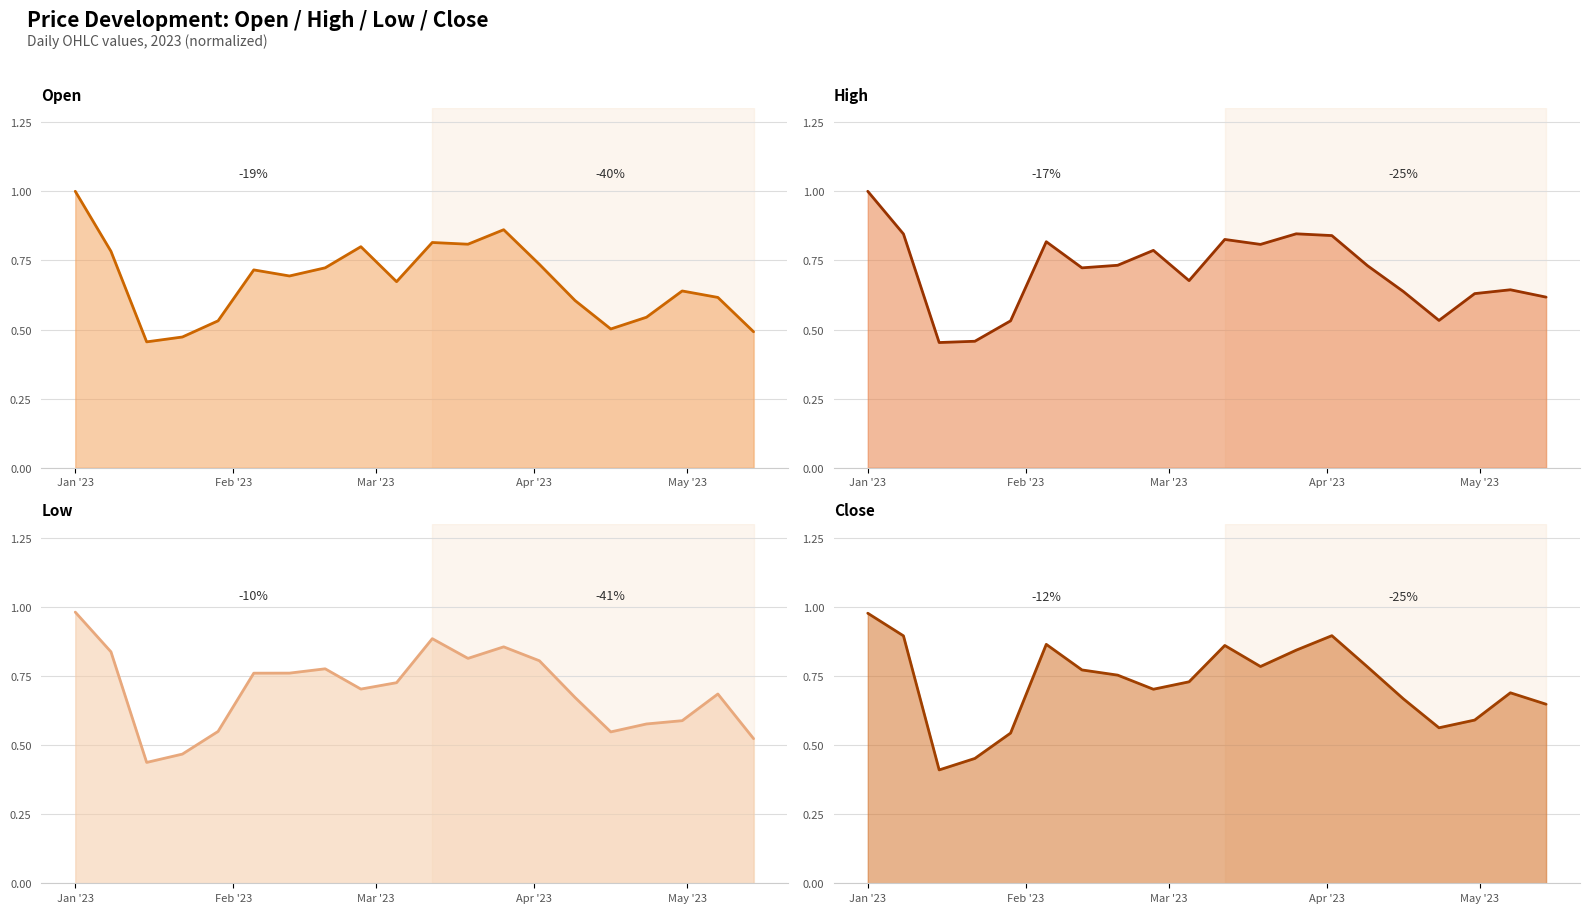

Reading left to right, transcribe all the data shown in this chart.

Open line: 1.0	0.8	0.5	0.5	0.5	0.7	0.7	0.7	0.8	0.7	0.8	0.8	0.9	0.7	0.6	0.5	0.5	0.6	0.6	0.5
High line: 1.0	0.8	0.5	0.5	0.5	0.8	0.7	0.7	0.8	0.7	0.8	0.8	0.8	0.8	0.7	0.6	0.5	0.6	0.6	0.6
Low line: 1.0	0.8	0.4	0.5	0.5	0.8	0.8	0.8	0.7	0.7	0.9	0.8	0.9	0.8	0.7	0.5	0.6	0.6	0.7	0.5
Close line: 1.0	0.9	0.4	0.5	0.5	0.9	0.8	0.8	0.7	0.7	0.9	0.8	0.8	0.9	0.8	0.7	0.6	0.6	0.7	0.6